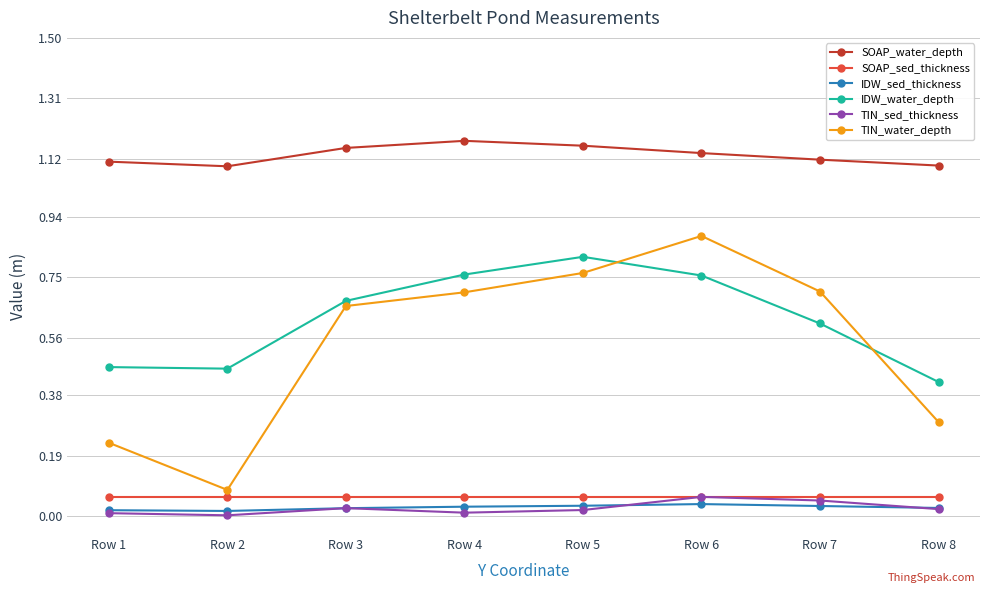

True or false: TIN_water_depth and SOAP_water_depth cross at least once.

False